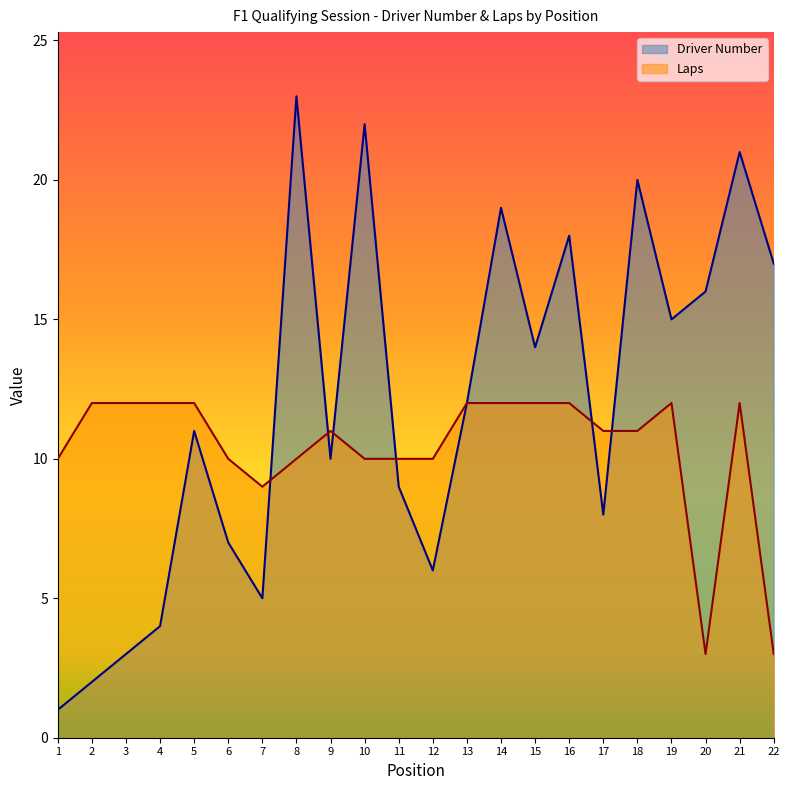

What is the total value across all series at 17?

19